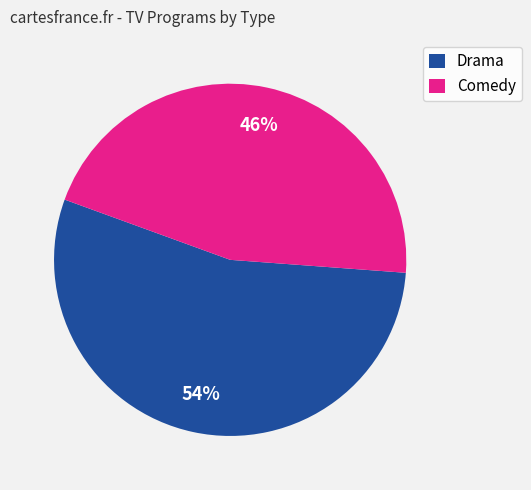

Which has a higher value, Comedy or Drama?

Drama